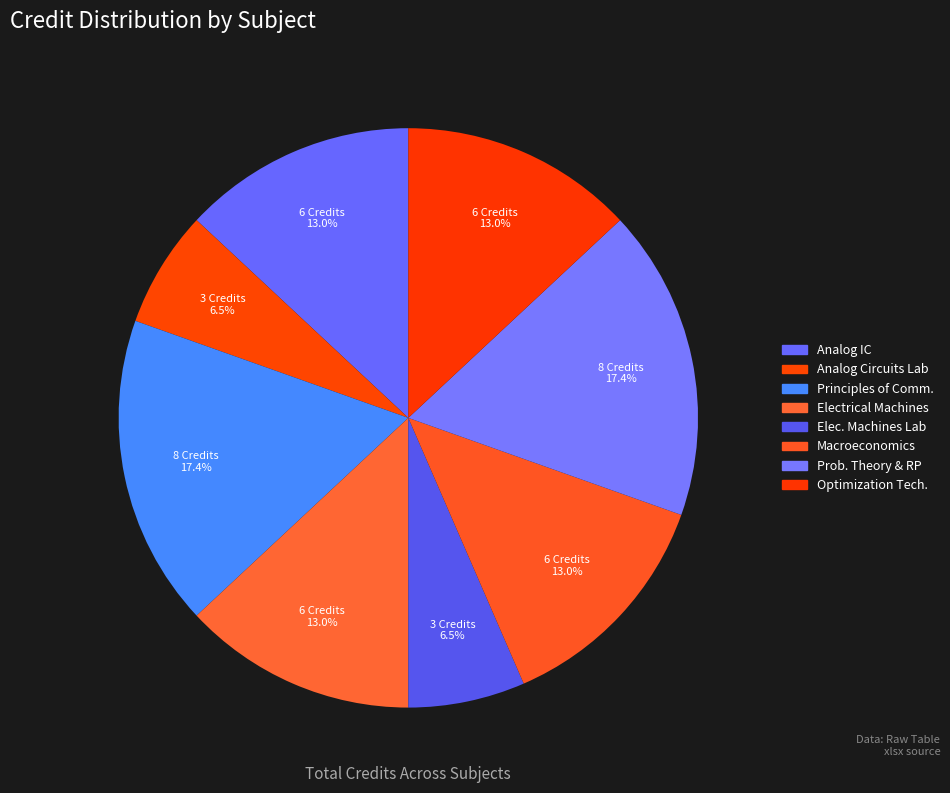

What is the smallest slice in the pie chart?

Analog Circuits Laboratory